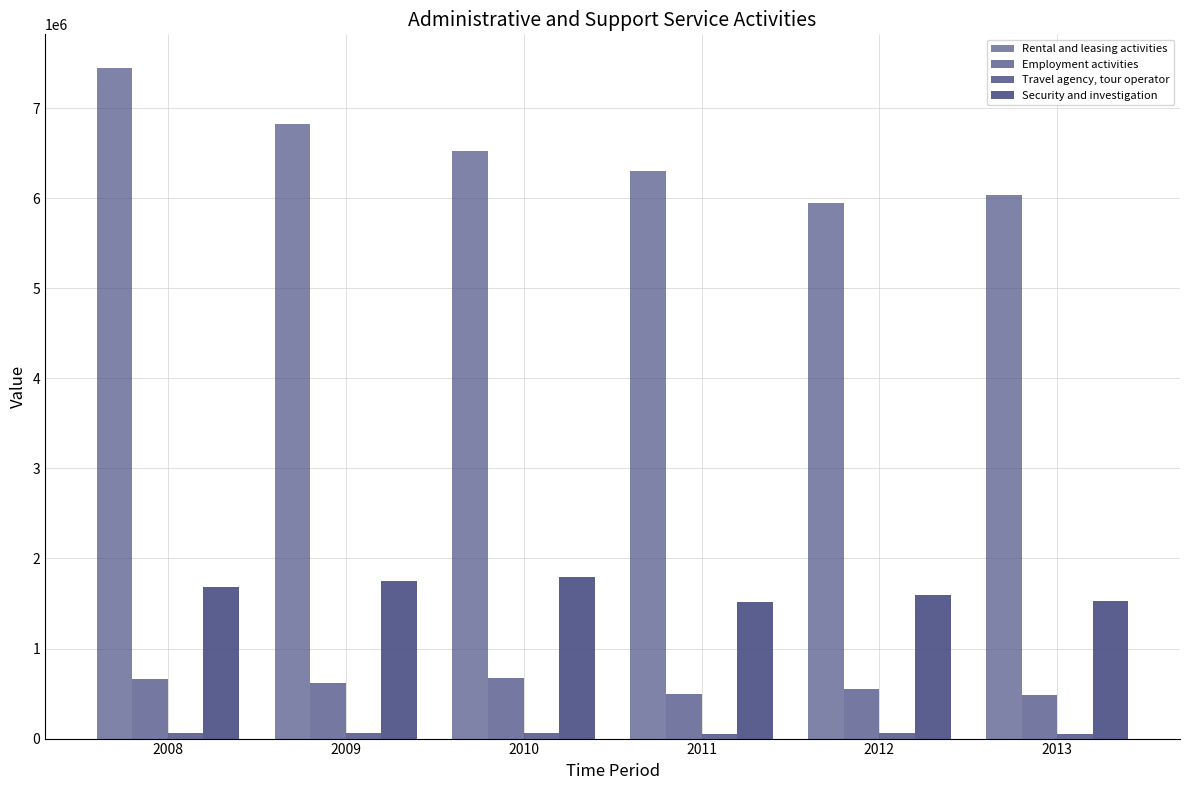

What is the total value across all series at 2010?

9055404.7